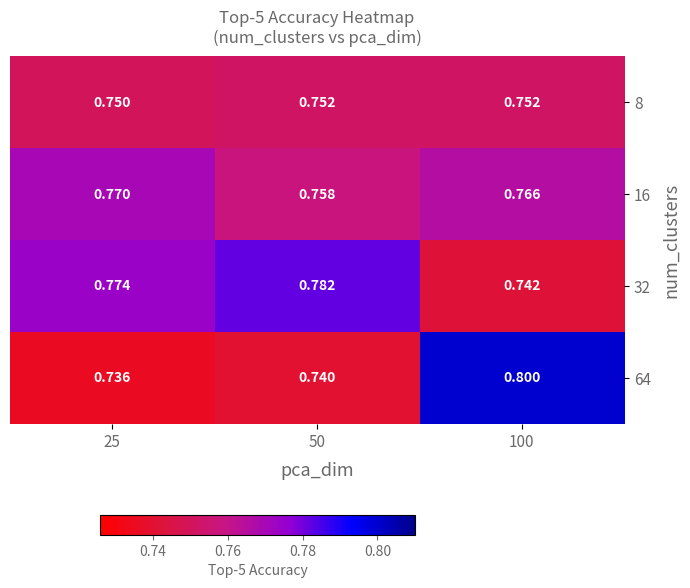

Is the value of 16 at 100 greater than the value of 8 at 50?

Yes